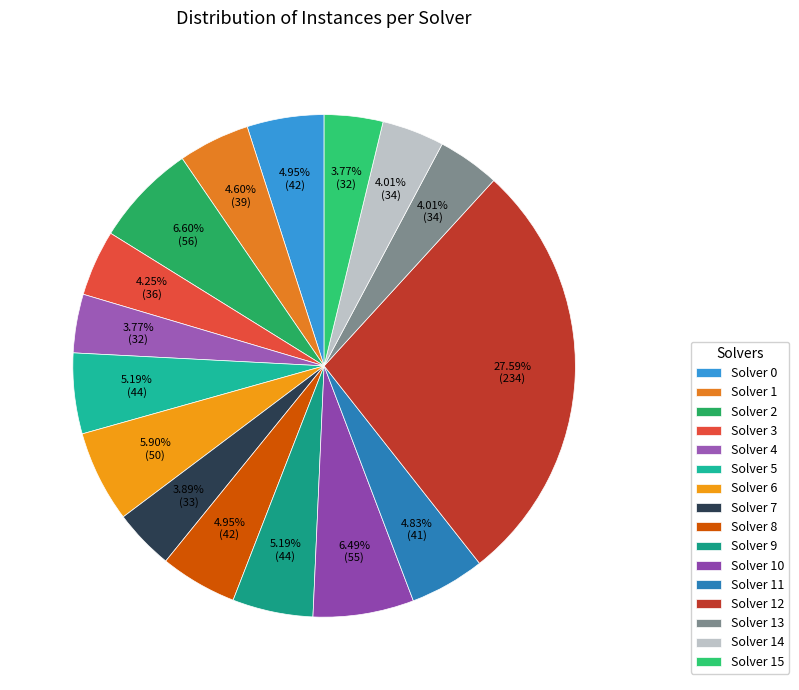

How many slices are in this pie chart?

16